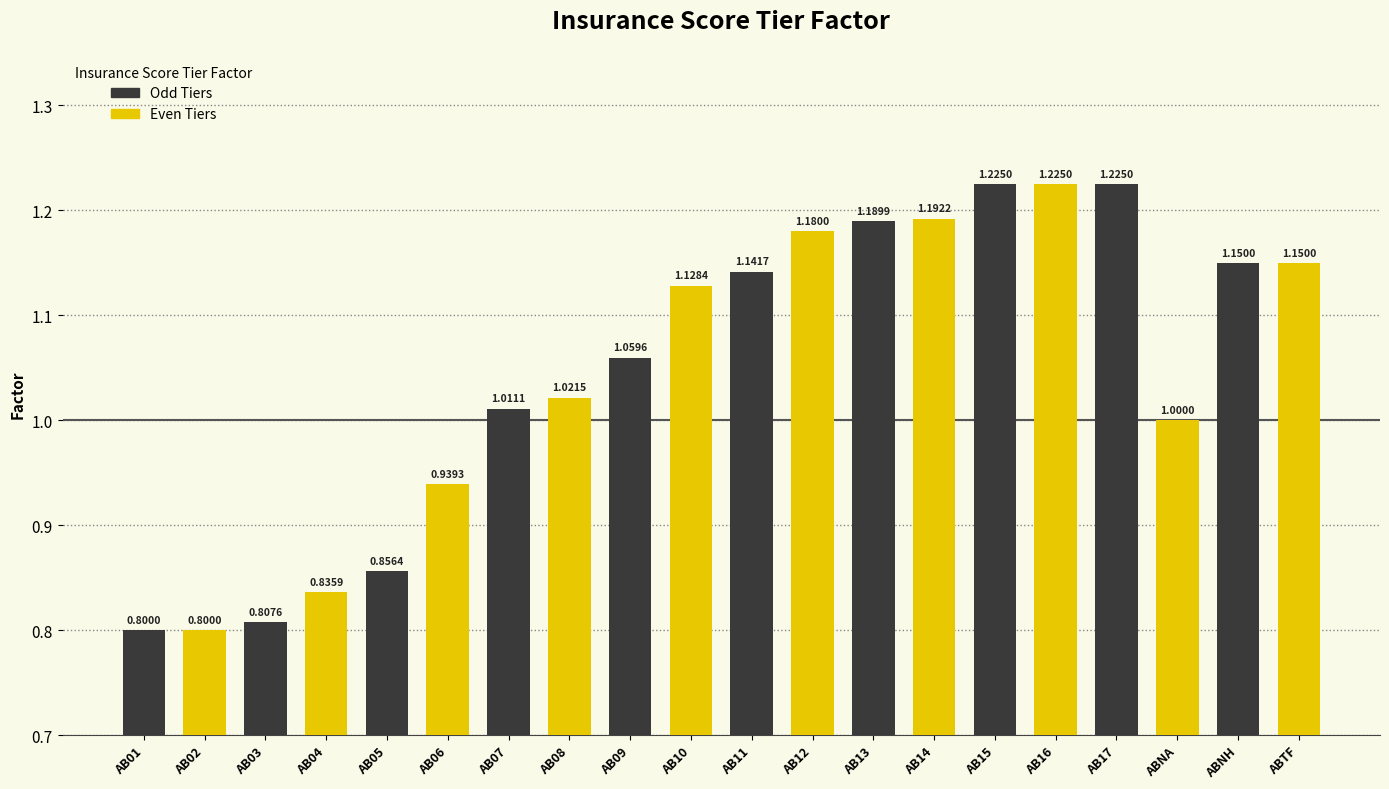

What is the label of the 20th bar from the left?

ABTF